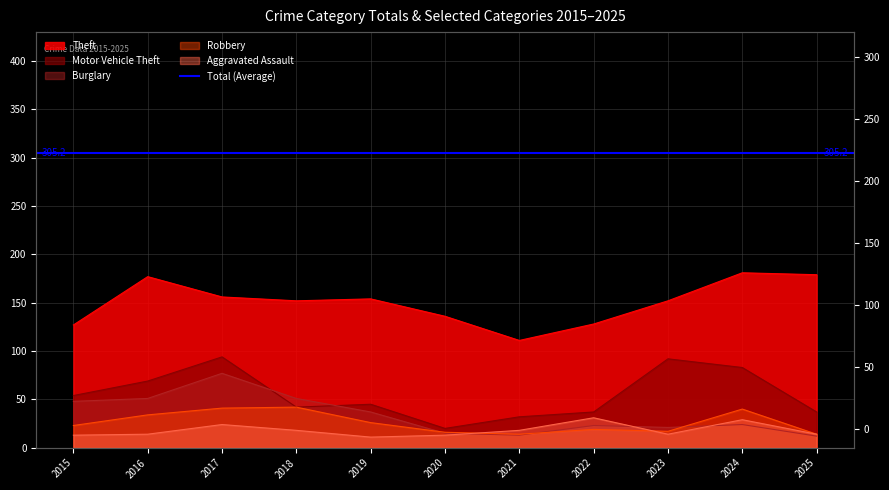

How many interior local peaks does the Burglary series have?

3